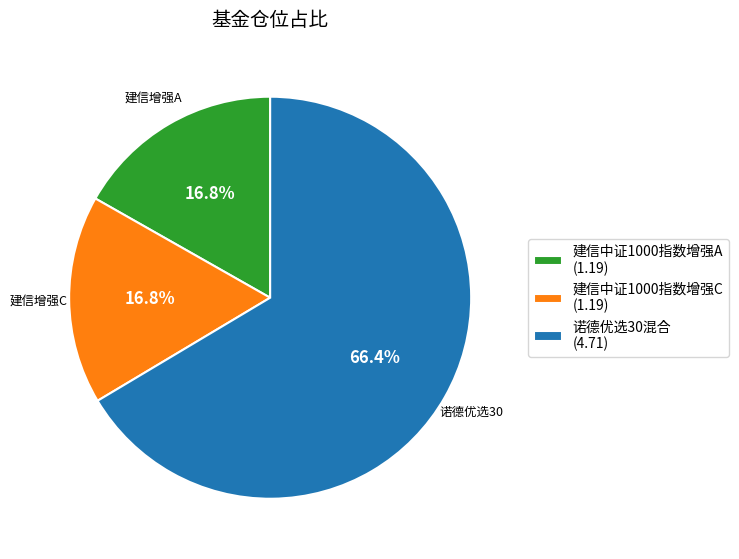

How many slices are in this pie chart?

3